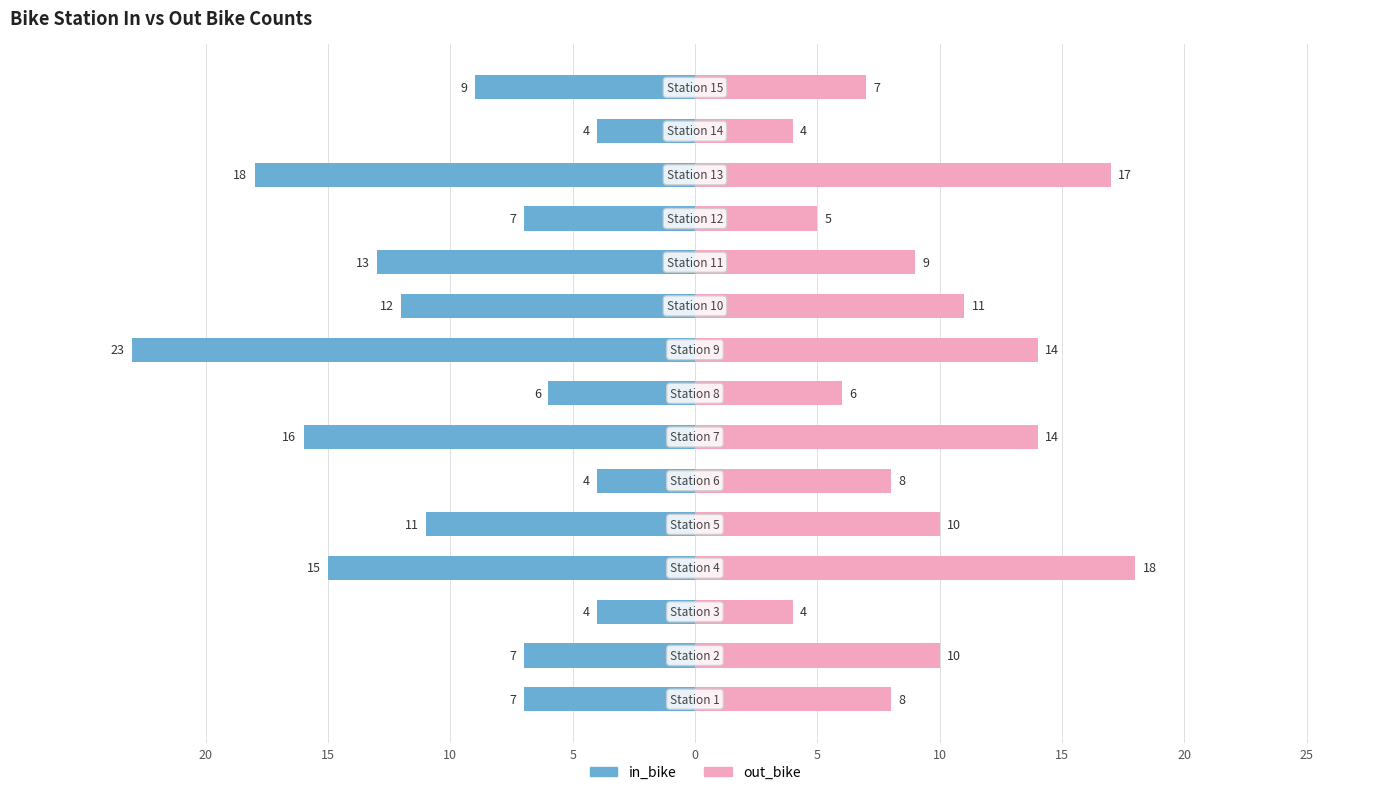

Is the value of out_bike at 10 greater than the value of in_bike at 25?

Yes